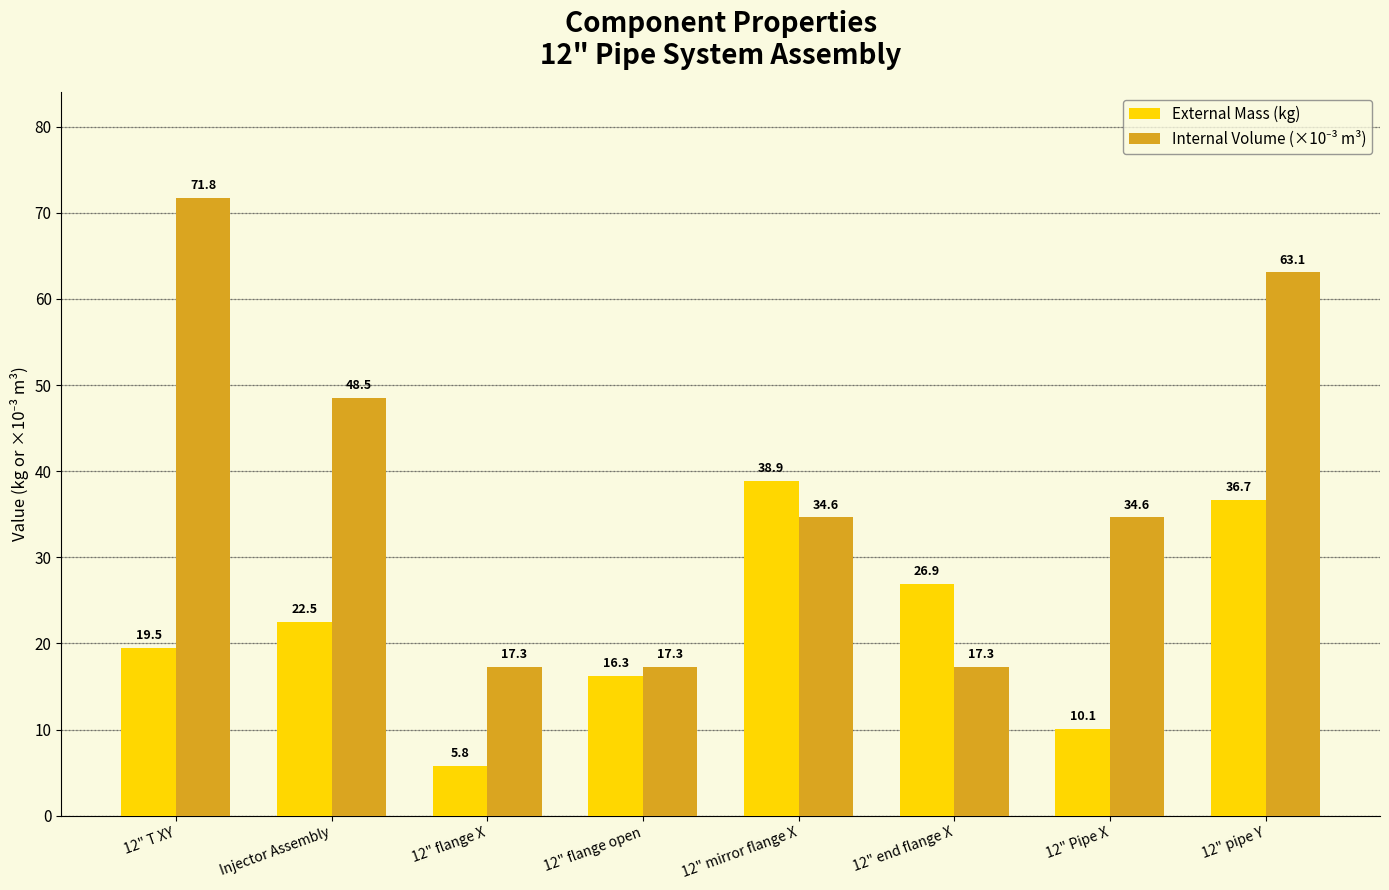

What is the total value across all series at 12" flange X?

23.1